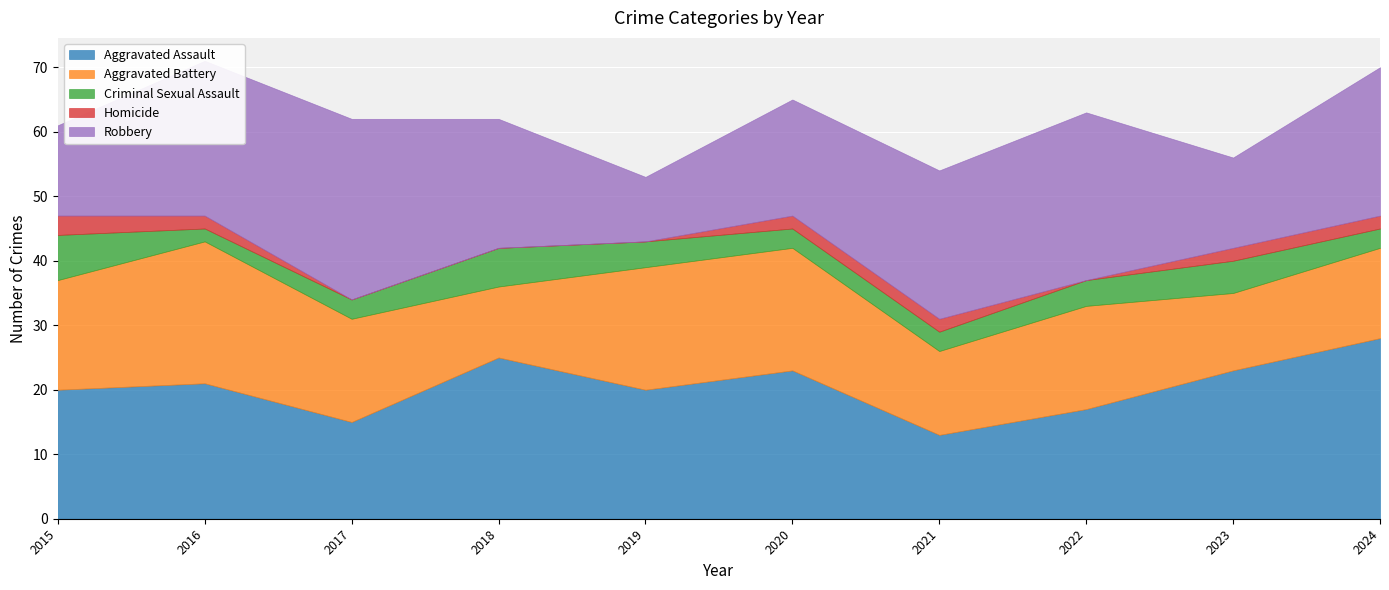

What is the difference between the maximum and minimum values in the Aggravated Battery series?

11